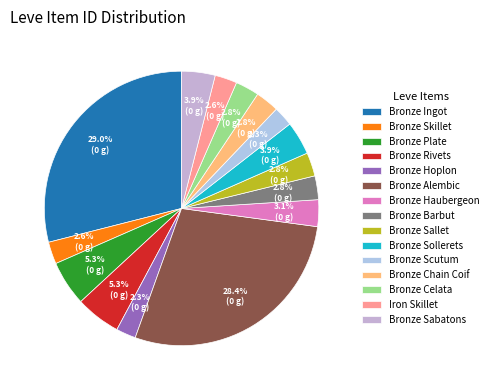

What is the smallest slice in the pie chart?

Bronze Hoplon